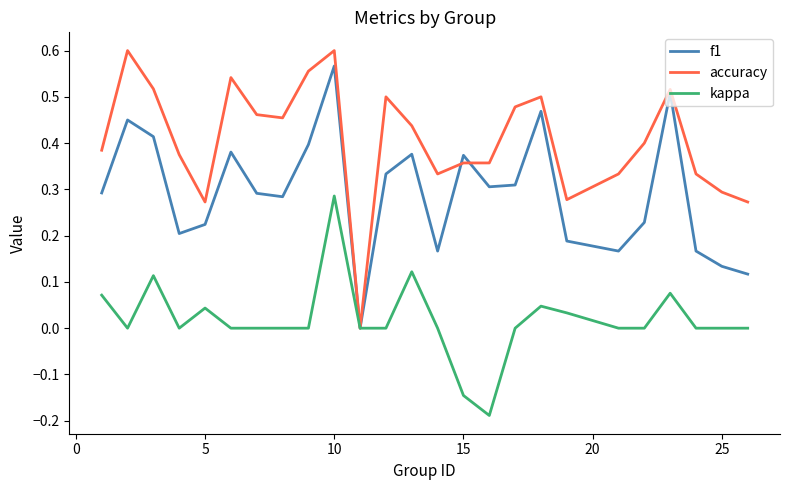

What are all the series names shown in the legend?

f1, accuracy, kappa